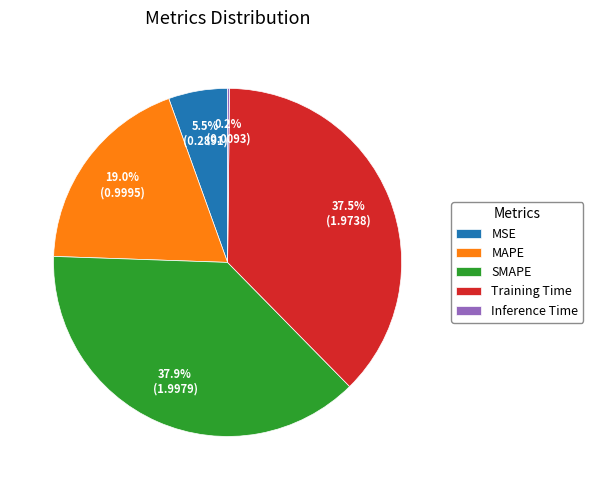

Does any single category account for the majority?

No